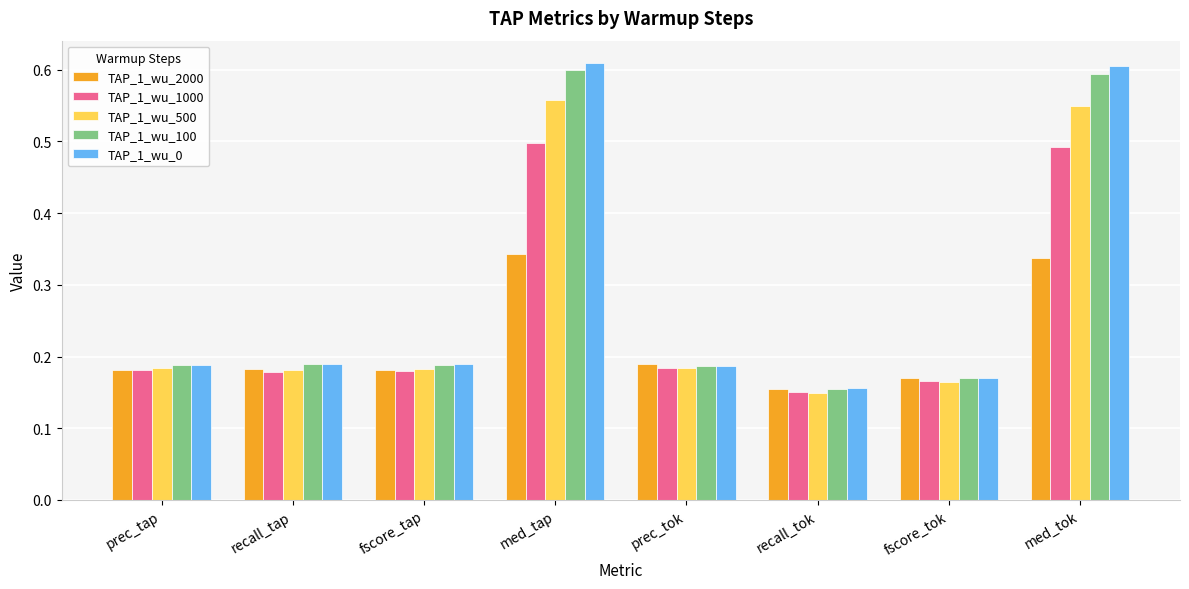

What is the sum of all TAP_1_wu_1000 values?

2.0